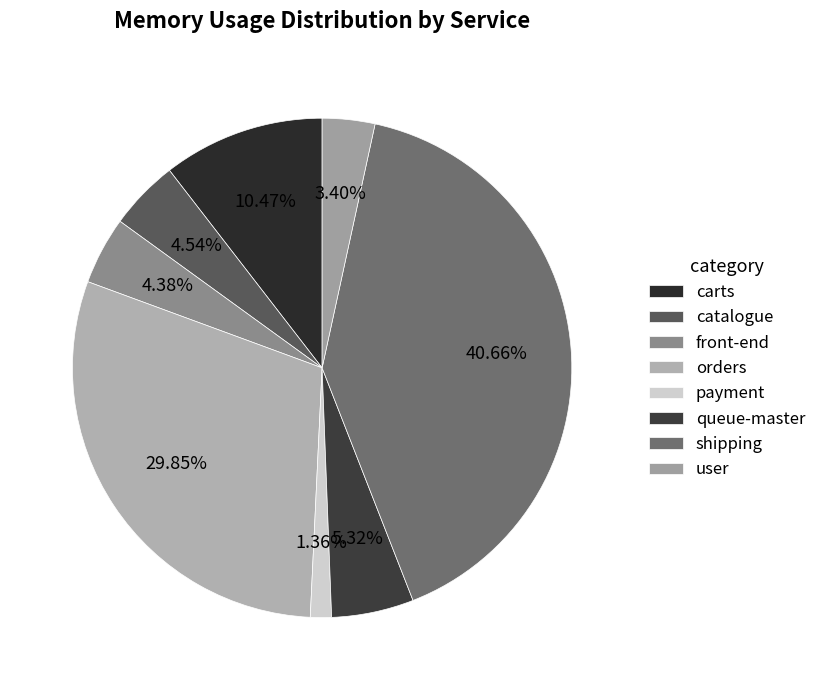

Rank the categories by value from highest to lowest.

shipping, orders, carts, queue-master, catalogue, front-end, user, payment